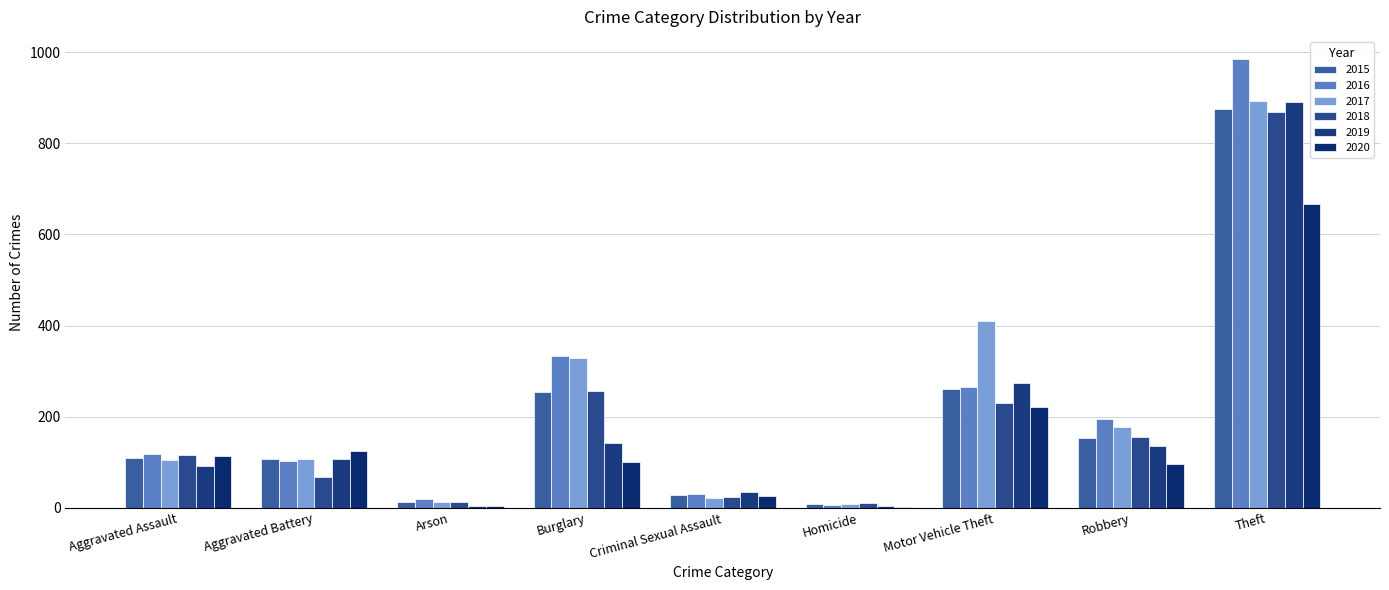

Count the number of data series in this chart.

6